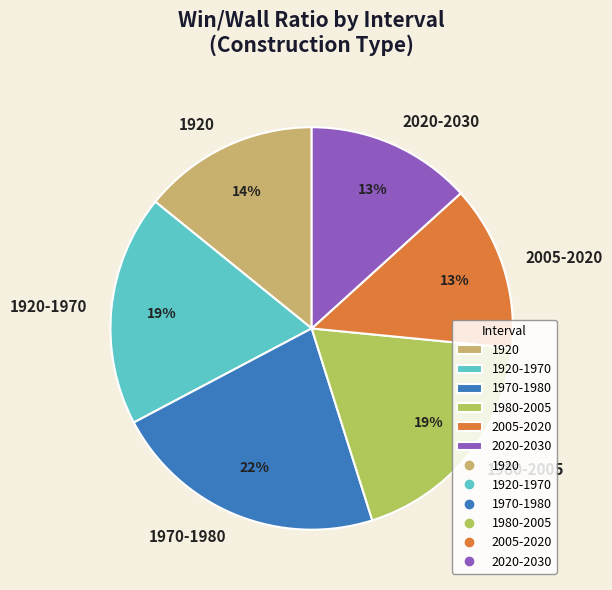

To the nearest percent, what is the combined percentage of 1920 and 2020-2030?

27%